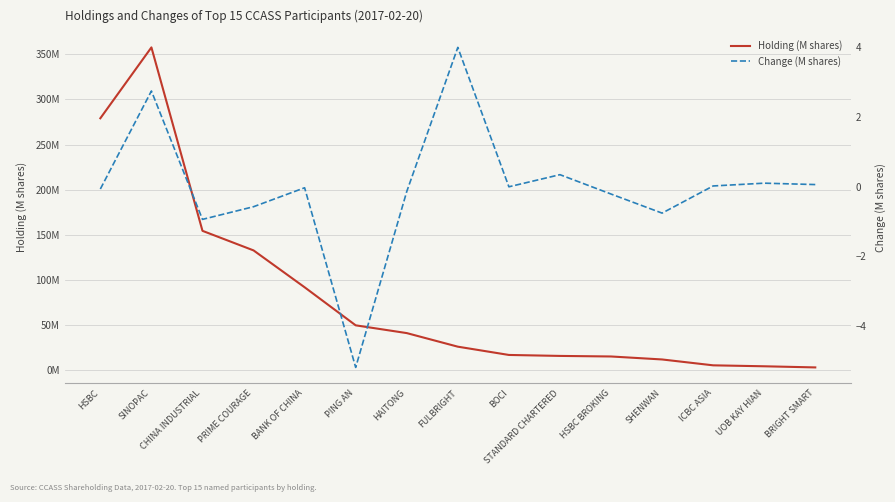

What are all the series names shown in the legend?

Holding (M shares), Change (M shares)